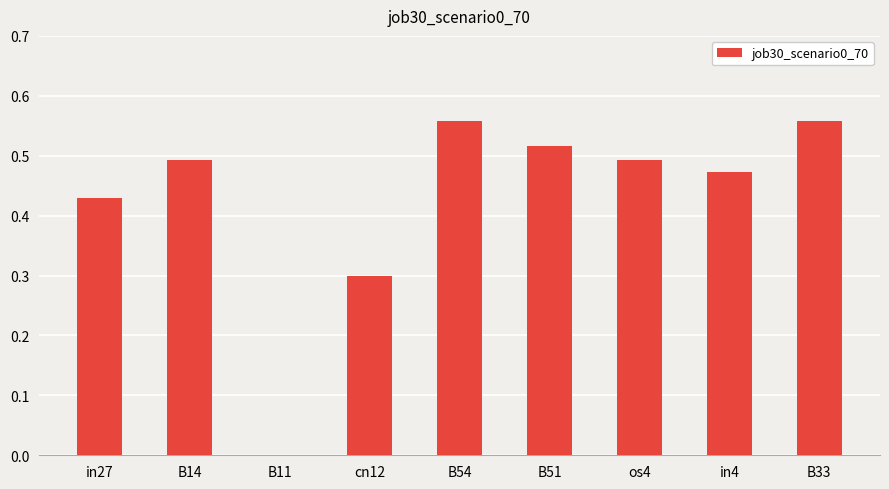

How many series are shown in this chart?

1